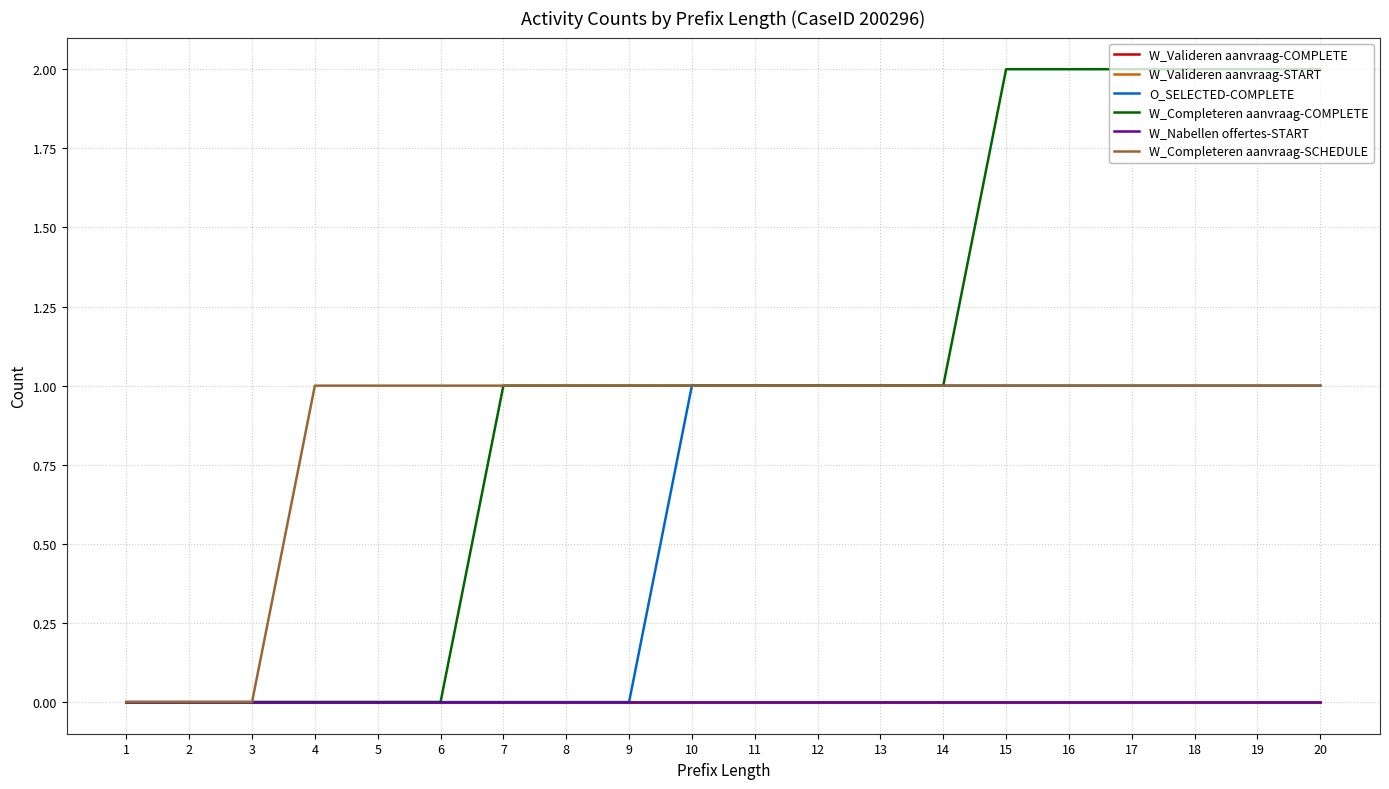

True or false: W_Completeren aanvraag-SCHEDULE and W_Completeren aanvraag-COMPLETE cross at least once.

False